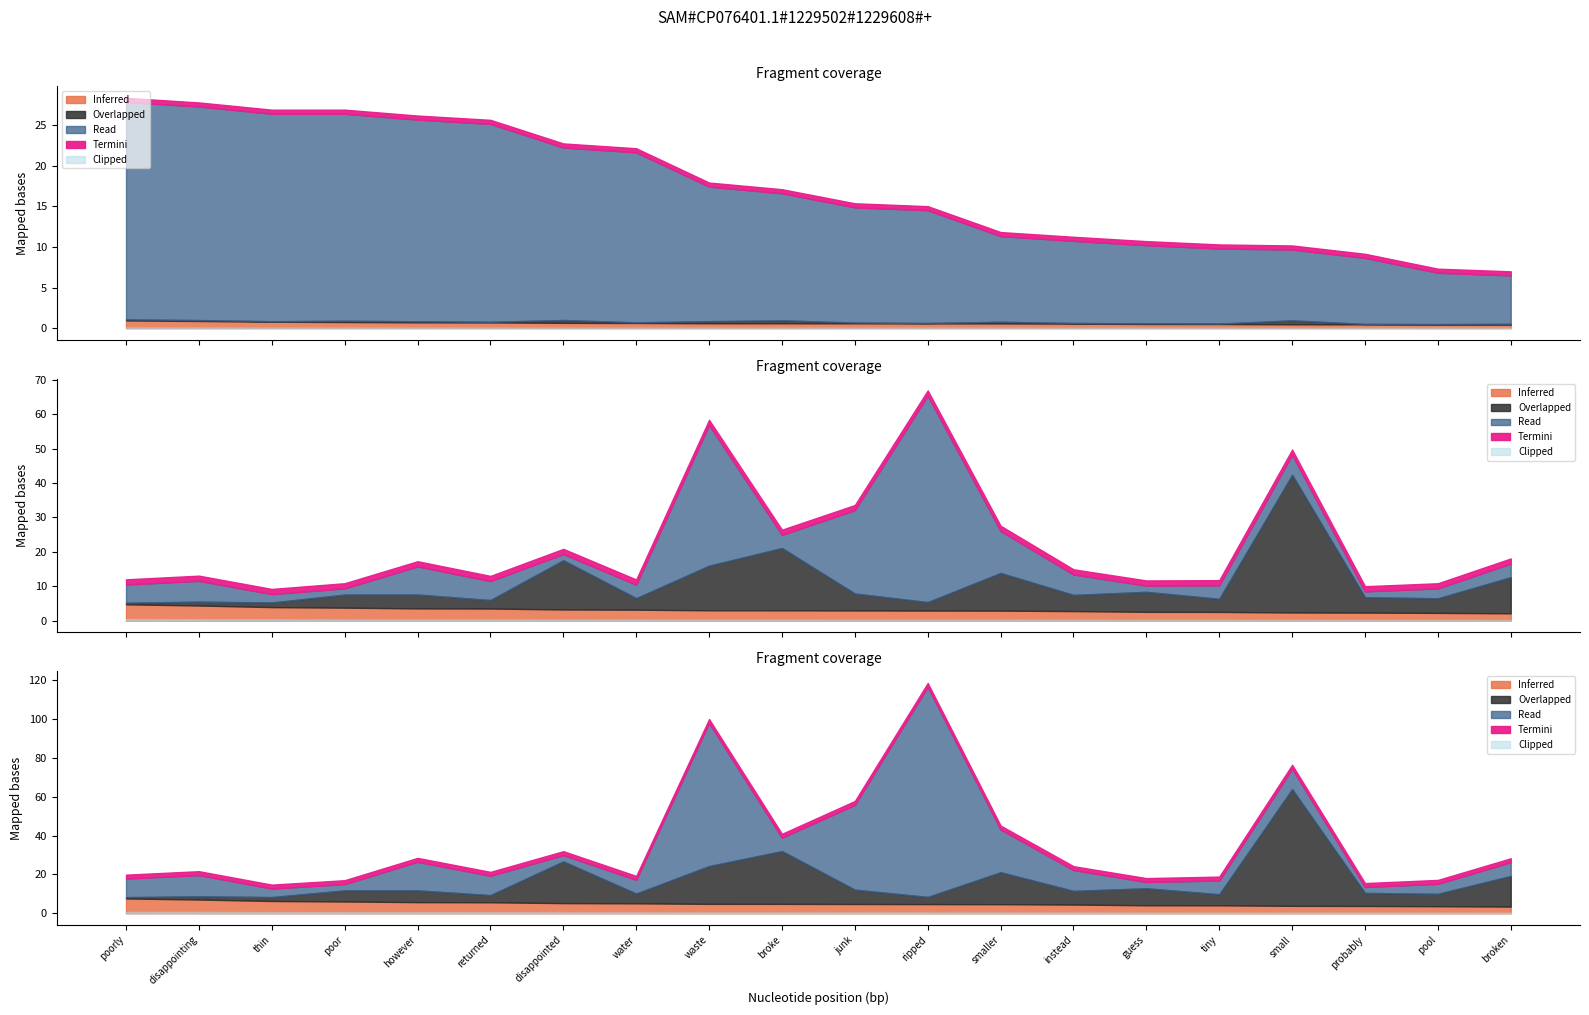

Between water and small, which is larger?

water